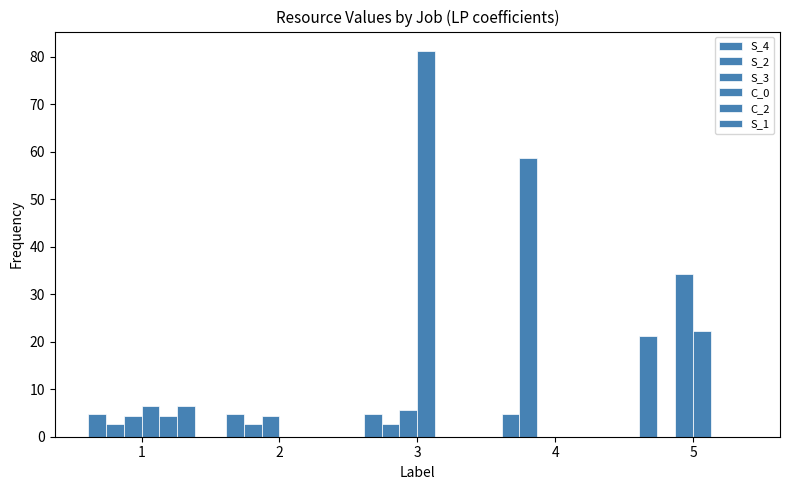

How many categories are shown in the chart?

5